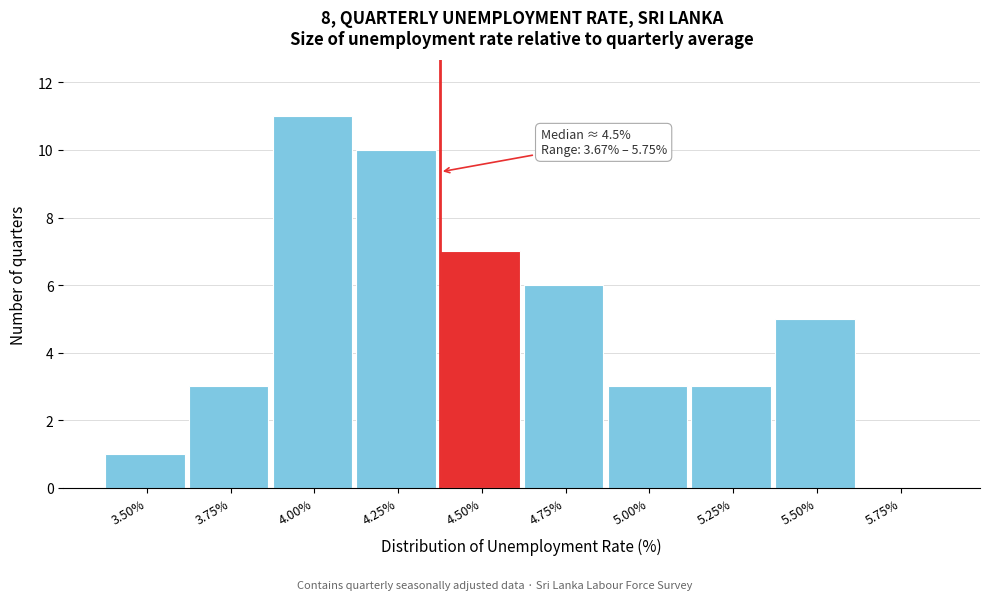

Reading right to left, transcribe all the data shown in this chart.

5.75%=0	5.50%=5	5.25%=3	5.00%=3	4.75%=6	4.50%=7	4.25%=10	4.00%=11	3.75%=3	3.50%=1